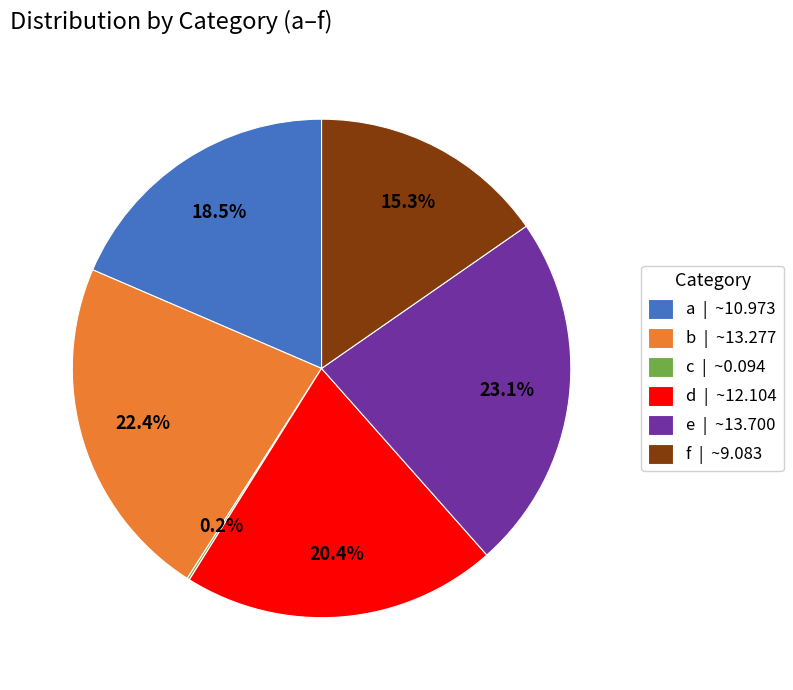

Does f | ~9.083 represent more than half of the total?

No